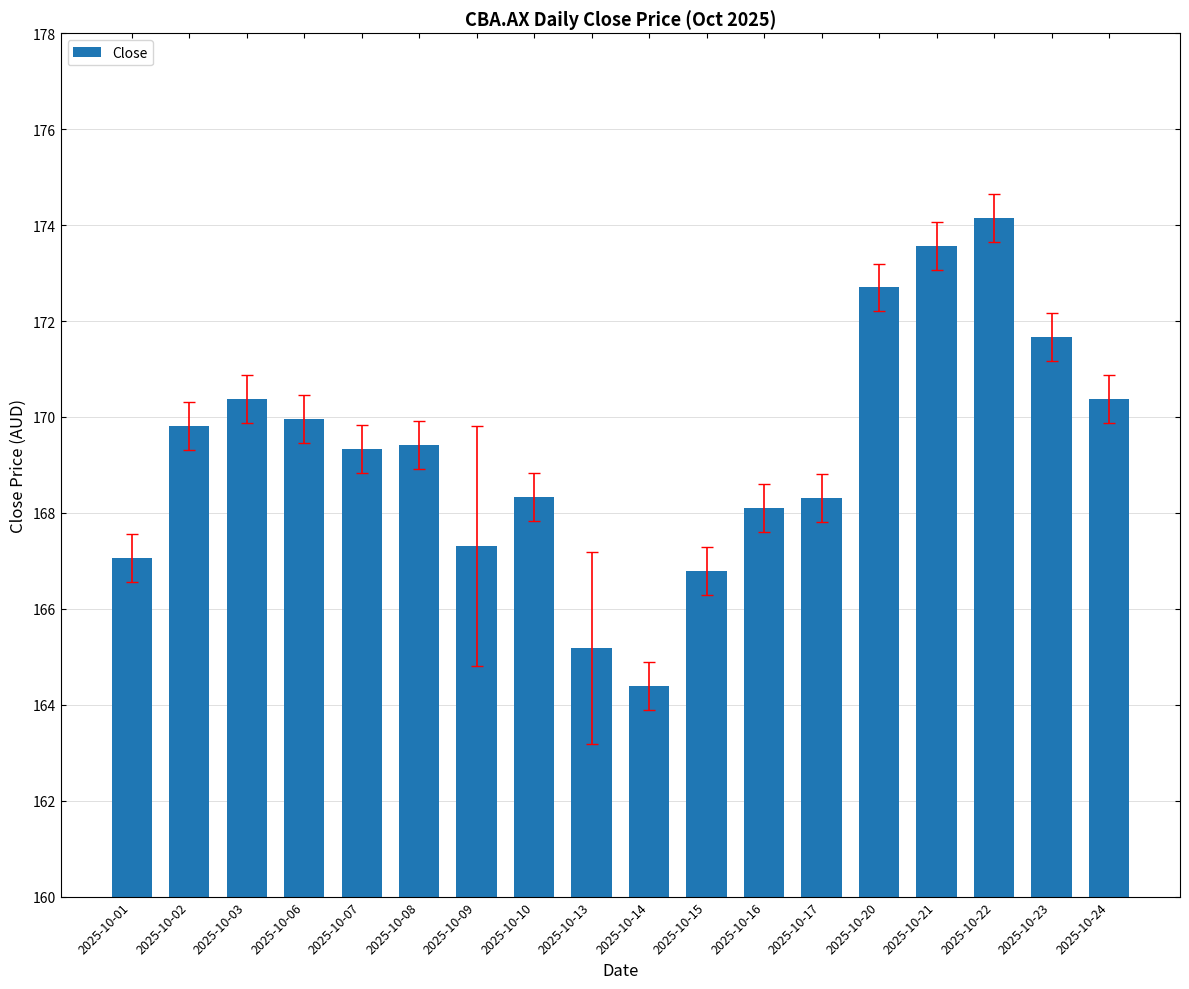

What is the ratio of the value at 2025-10-23 to the value at 2025-10-21?

1.0